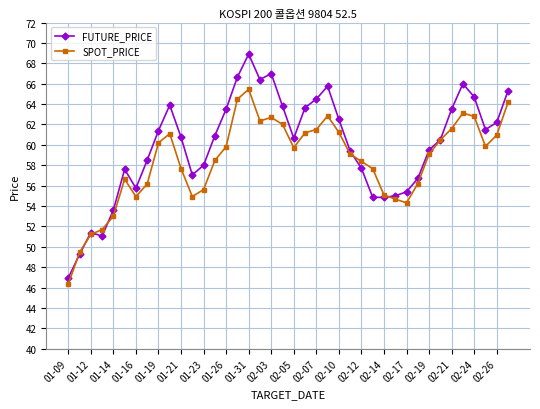

What are all the series names shown in the legend?

FUTURE_PRICE, SPOT_PRICE